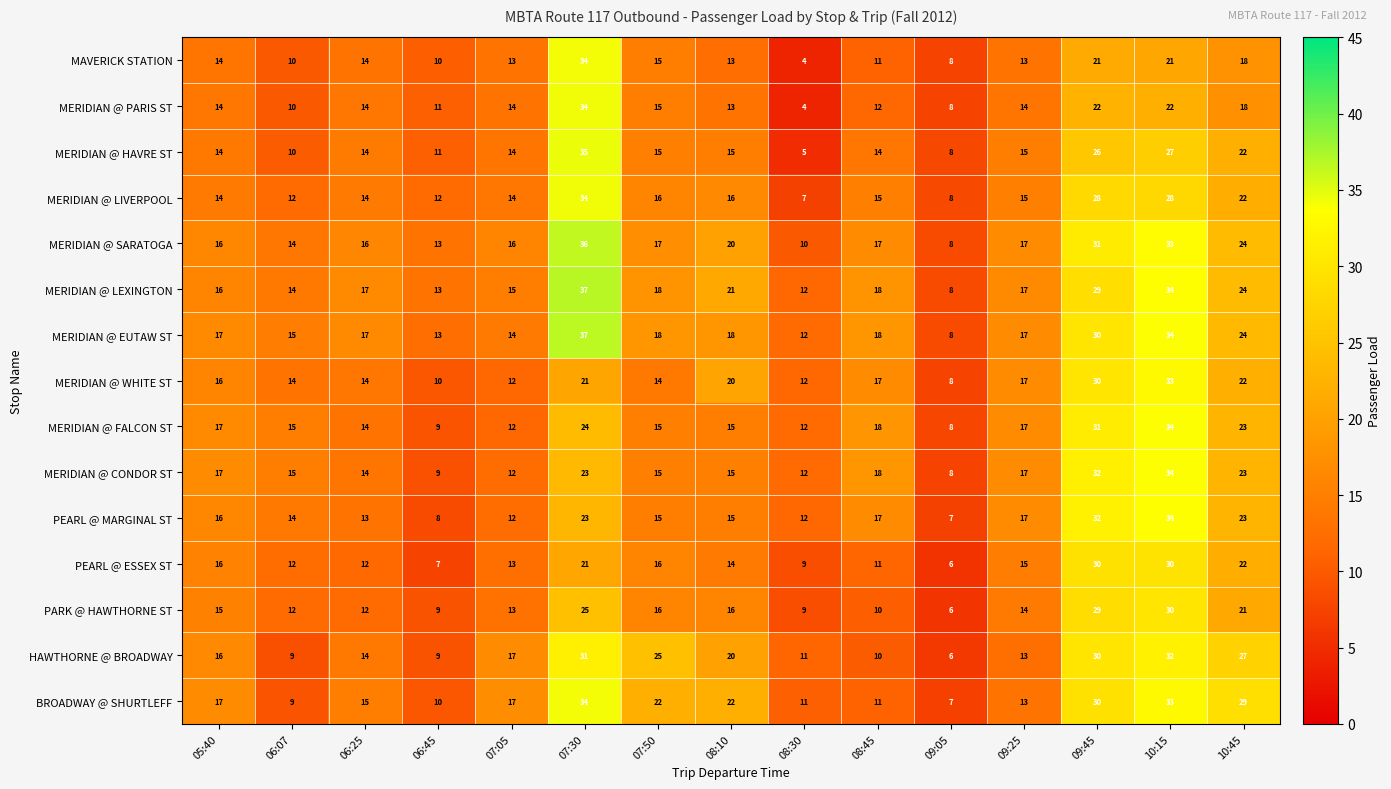

What is the approximate value of BROADWAY @ SHURTLEFF at 10:45?

29